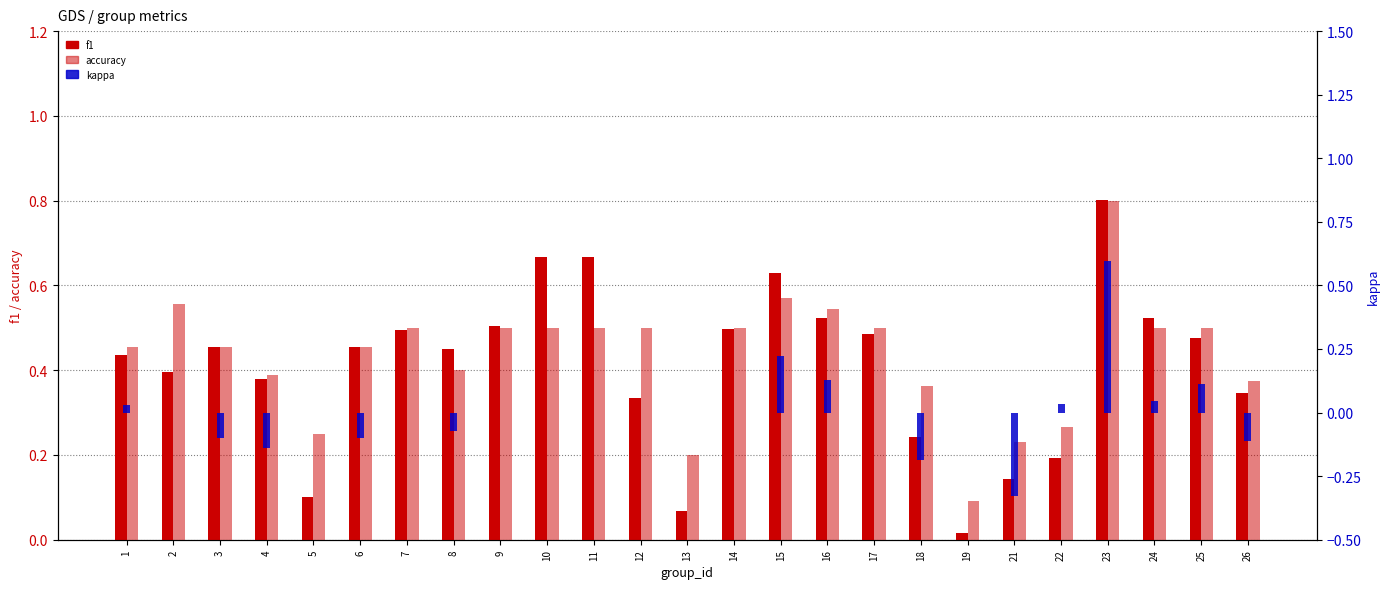

What is the difference between the maximum and minimum values in the accuracy series?

0.7